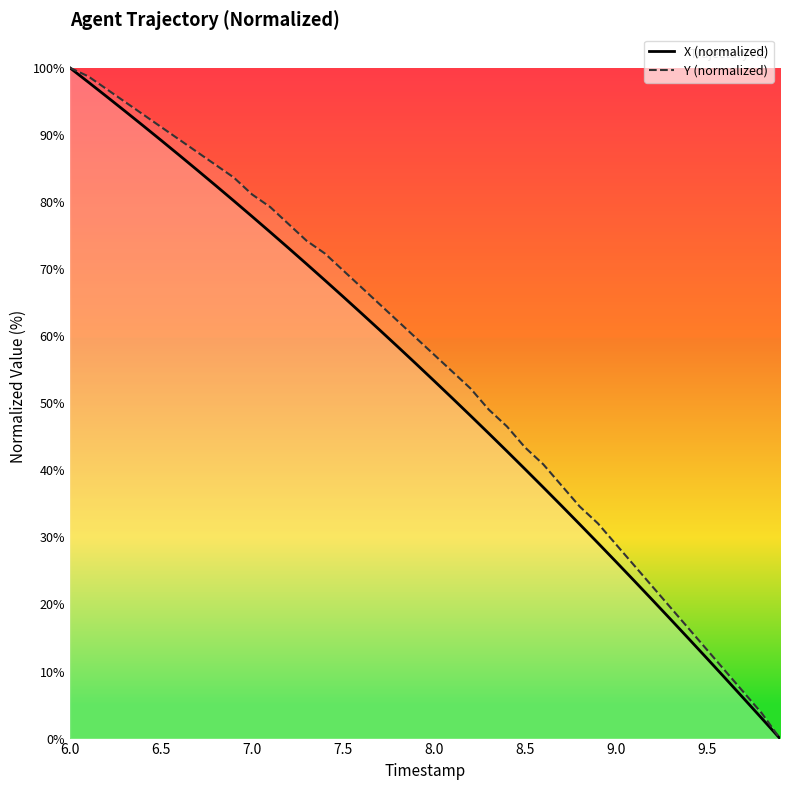

True or false: Y has a value of 13.0 at 28.

False